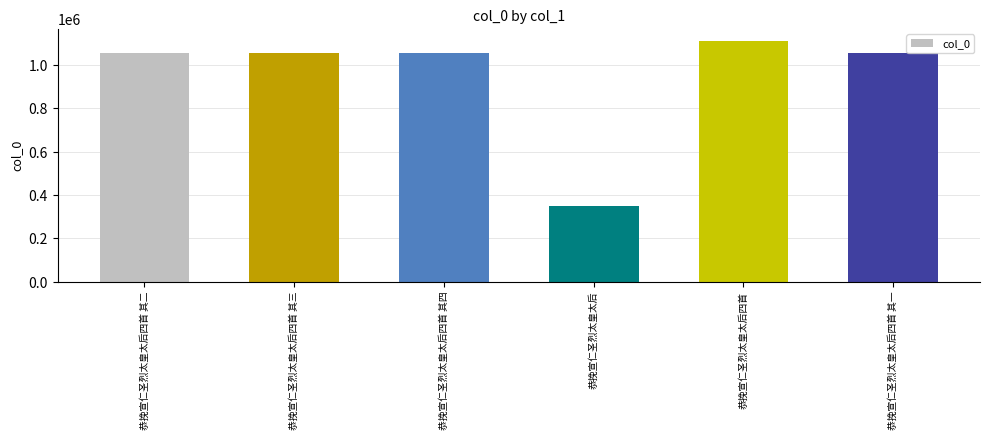

What is the ratio of the value at 恭挽宣仁圣烈太皇太后四首 其二 to the value at 恭挽宣仁圣烈太皇太后四首?

1.0